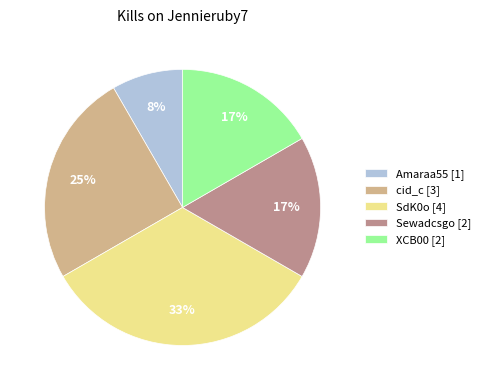

How many segments does this pie chart have?

5